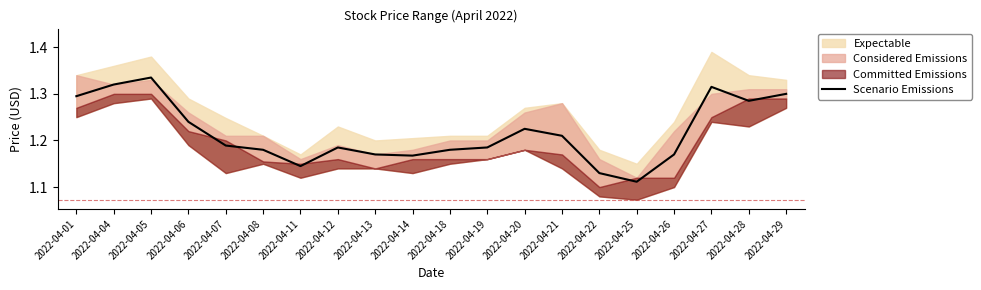

At which label does Scenario Emissions reach its minimum?

2022-04-25